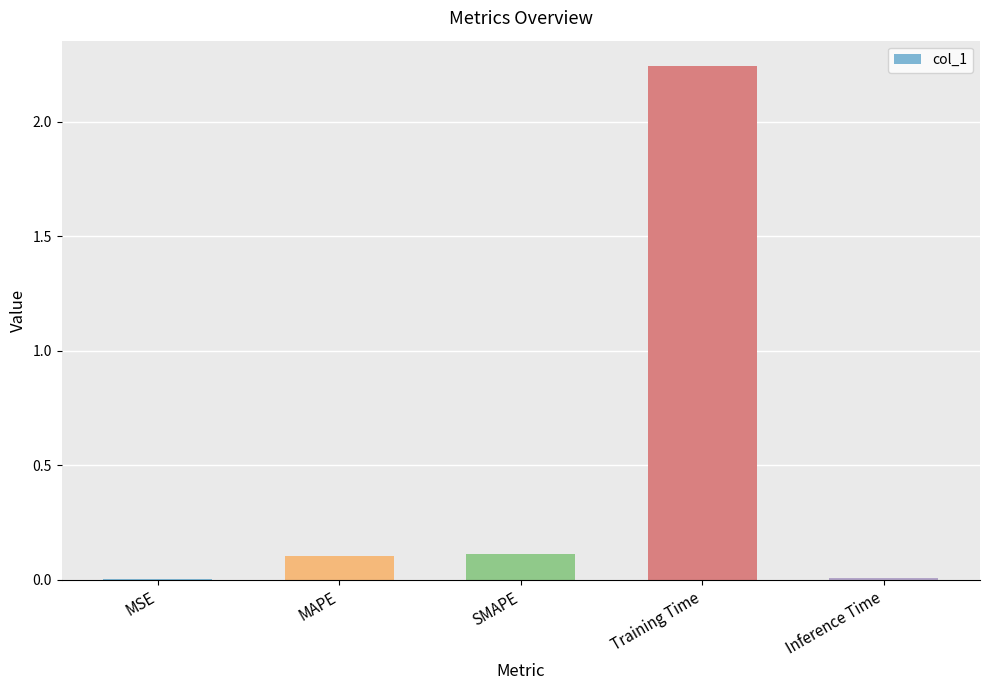

Which category has the highest value across all series?

Training Time